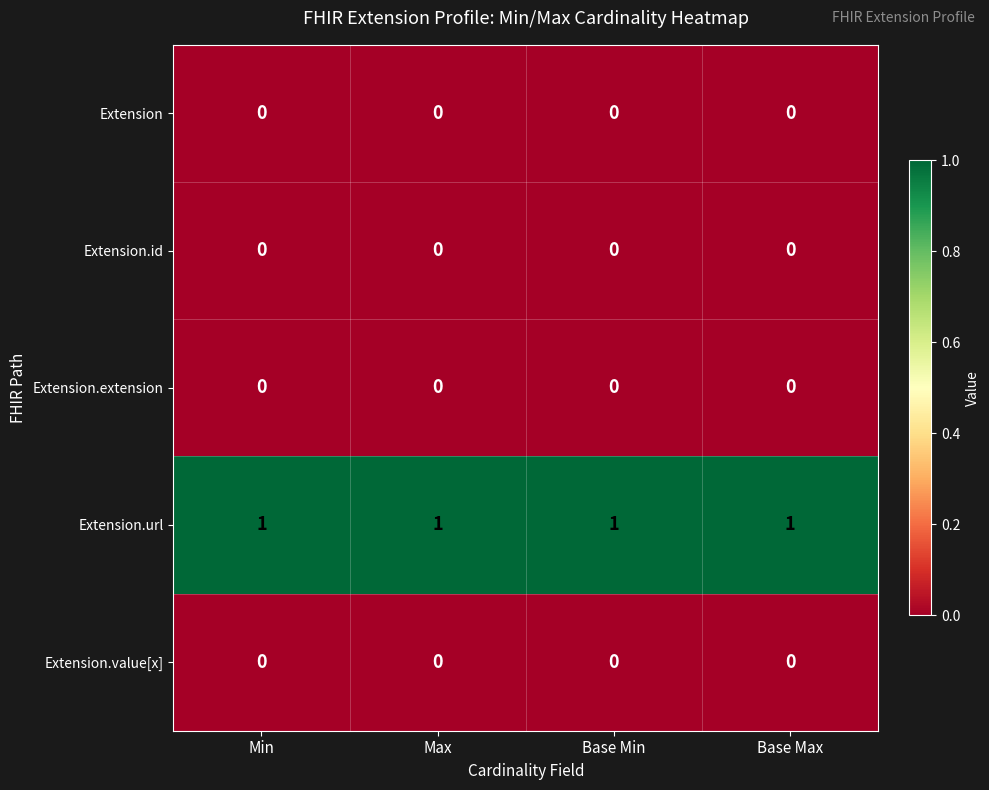

At how many categories does at least one series exceed 0?

4